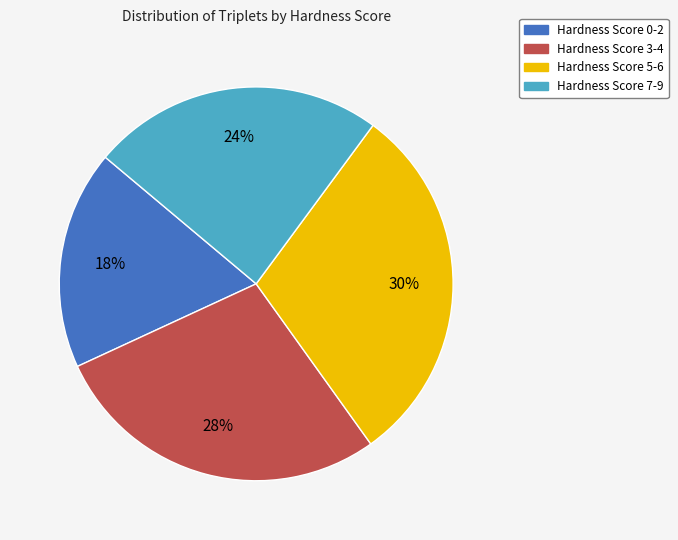

How many segments does this pie chart have?

4